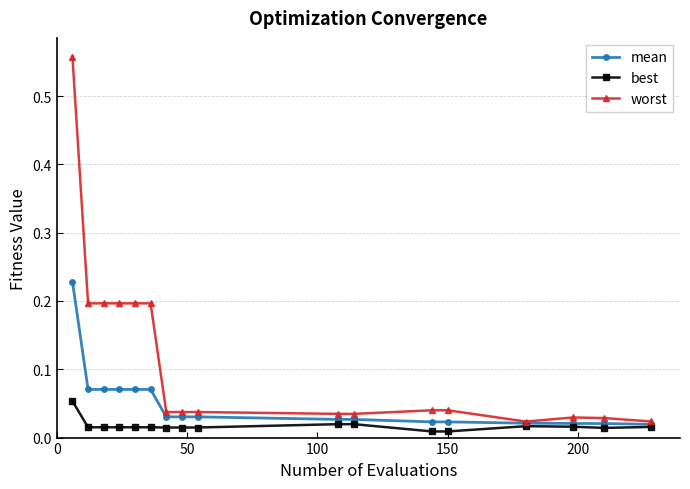

Which series has the widest spread of values?

worst